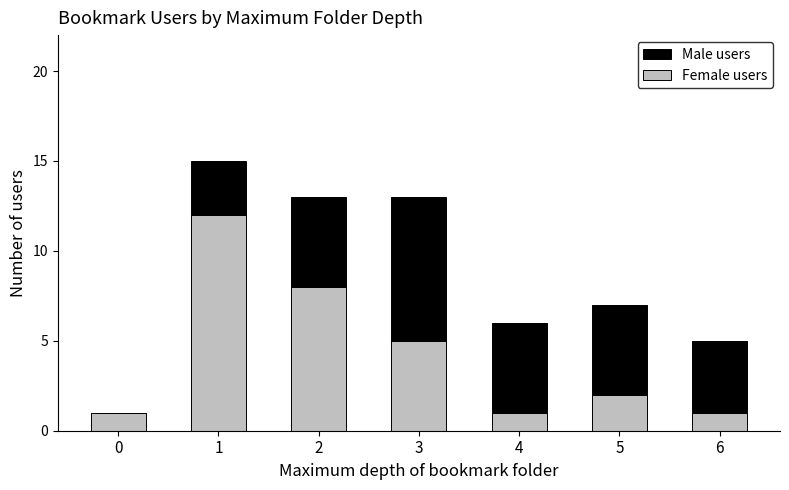

Count the number of categories in the chart.

7